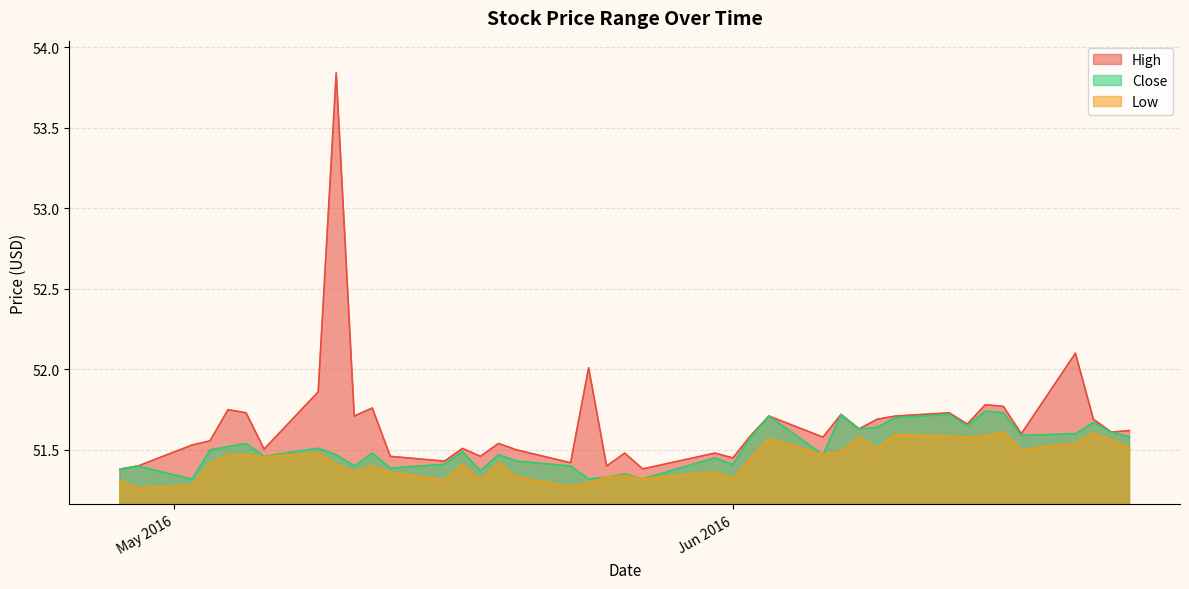

Is the value of High at 2016-05-16 greater than the value of Close at 2016-05-03?

No